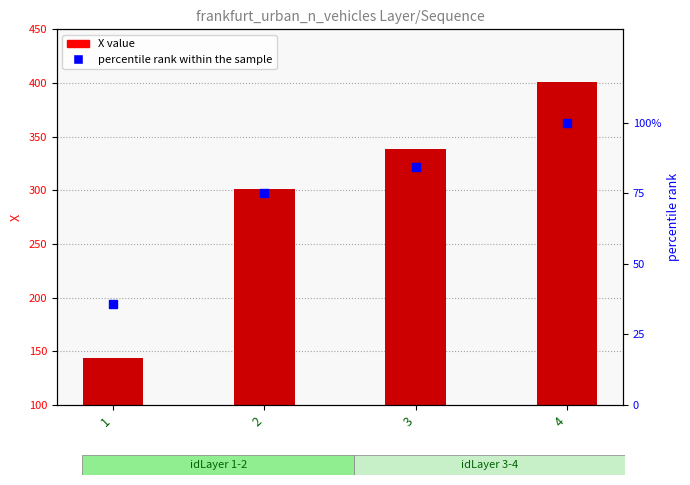

Is the value of X at 1 greater than the value of percentile rank within the sample at 4?

Yes